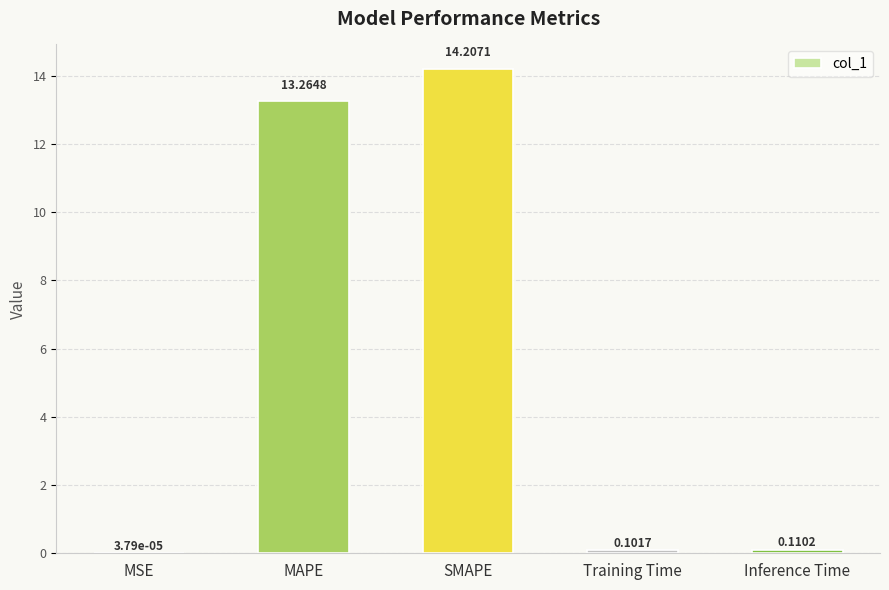

At which category does the chart reach its peak across all series?

SMAPE